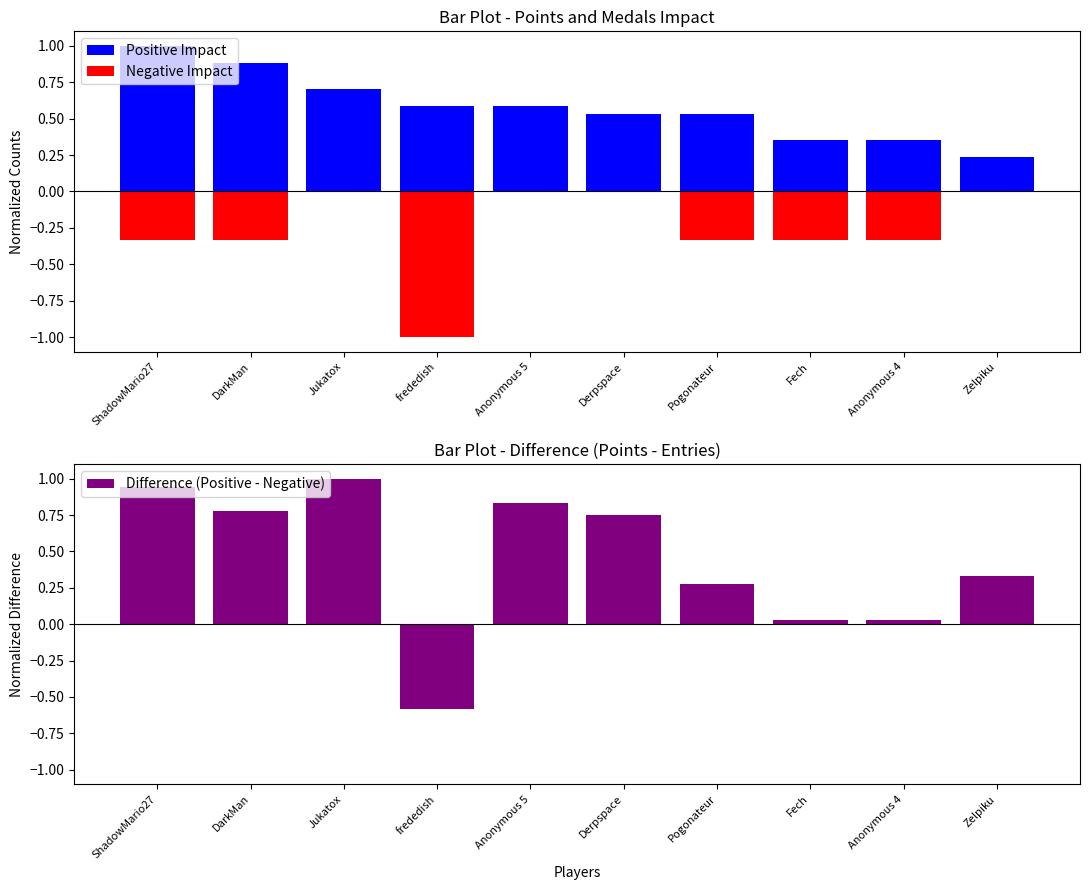

How many groups of bars are there?

10